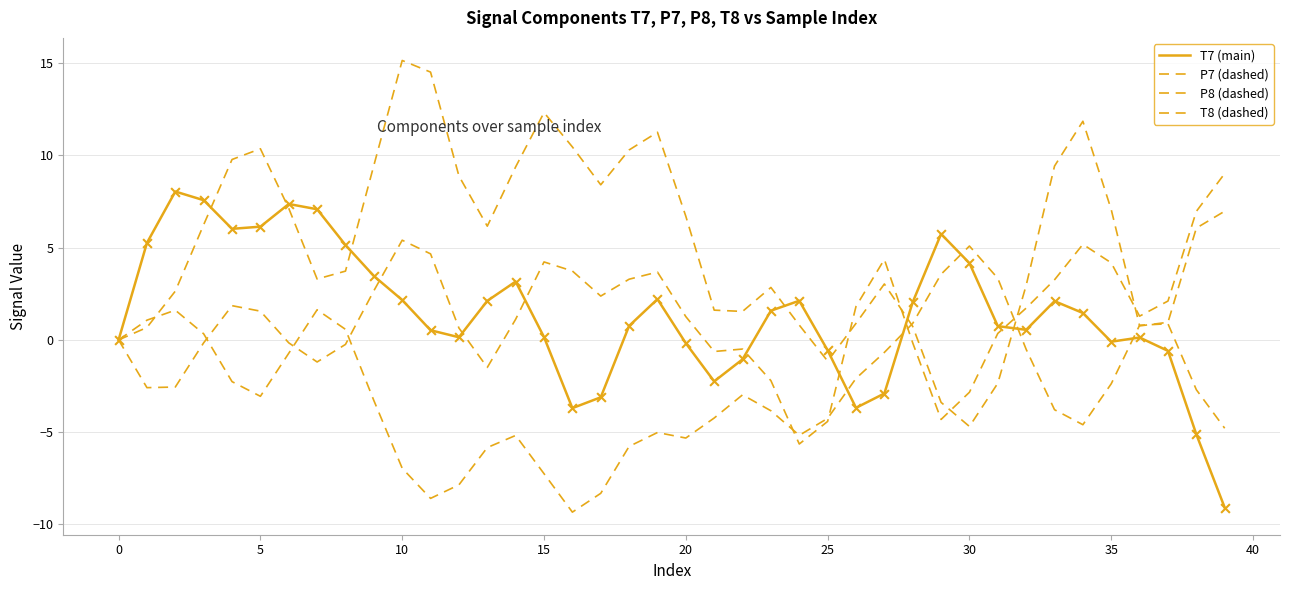

Does the chart have visible grid lines?

Yes